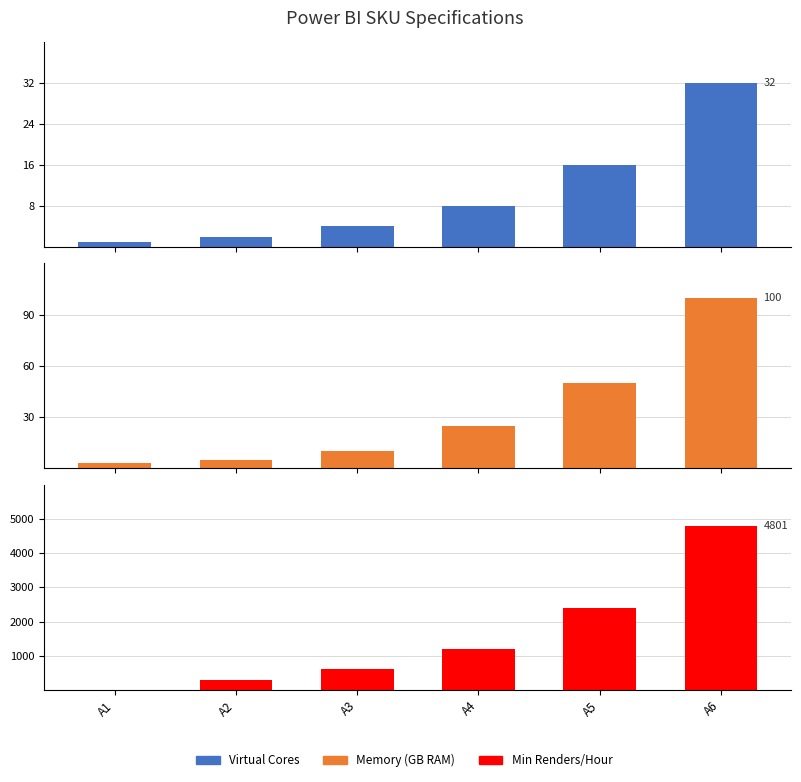

What is the sum of the Min Renders/Hour values at A2 and A3?

902